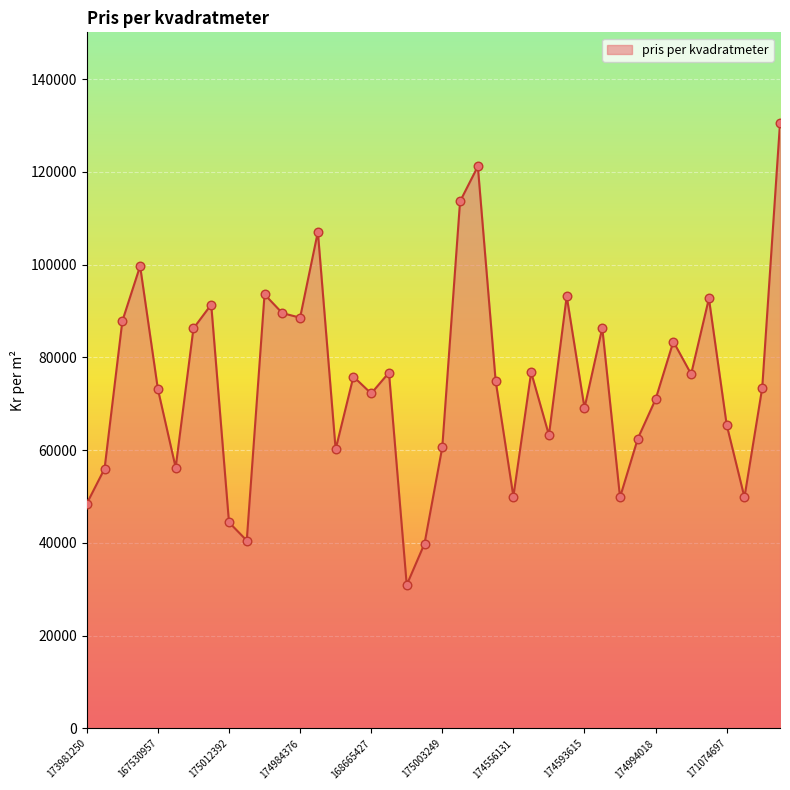

What is the difference between the maximum and minimum values?

99556